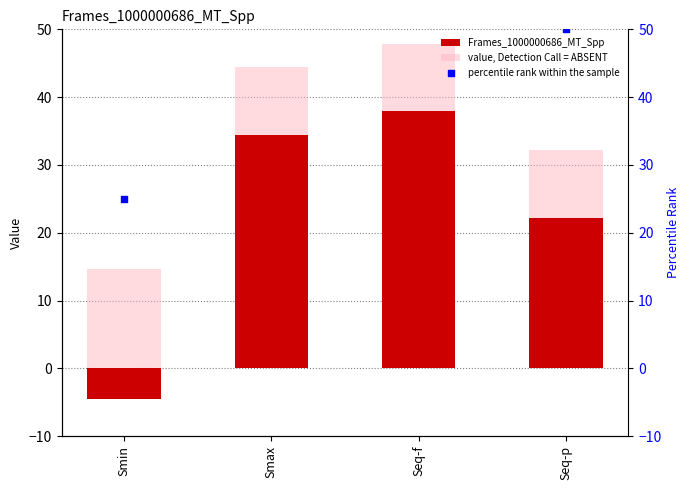

What is the total value across all series at Seq-f?

147.8